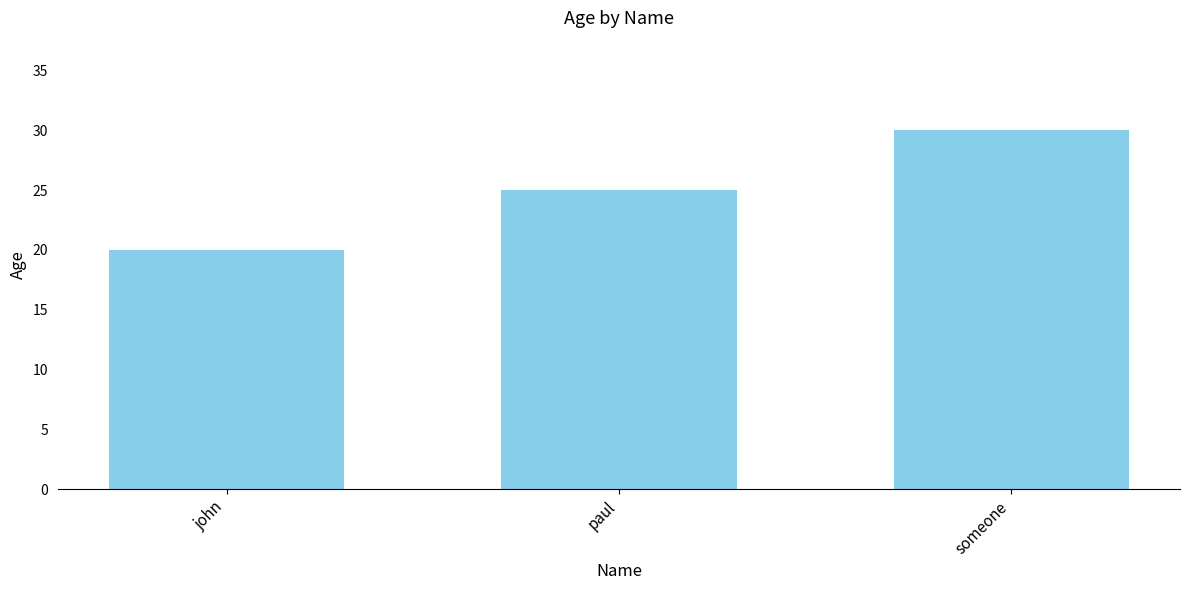

Reading left to right, transcribe all the data shown in this chart.

john=20	paul=25	someone=30